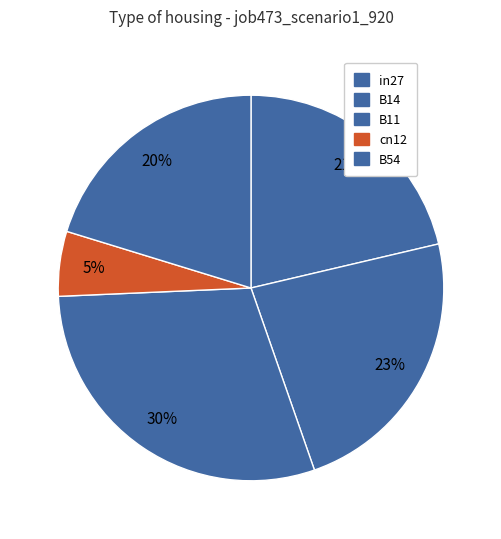

To the nearest percent, what is the difference between the largest and smallest slice percentages?

24%